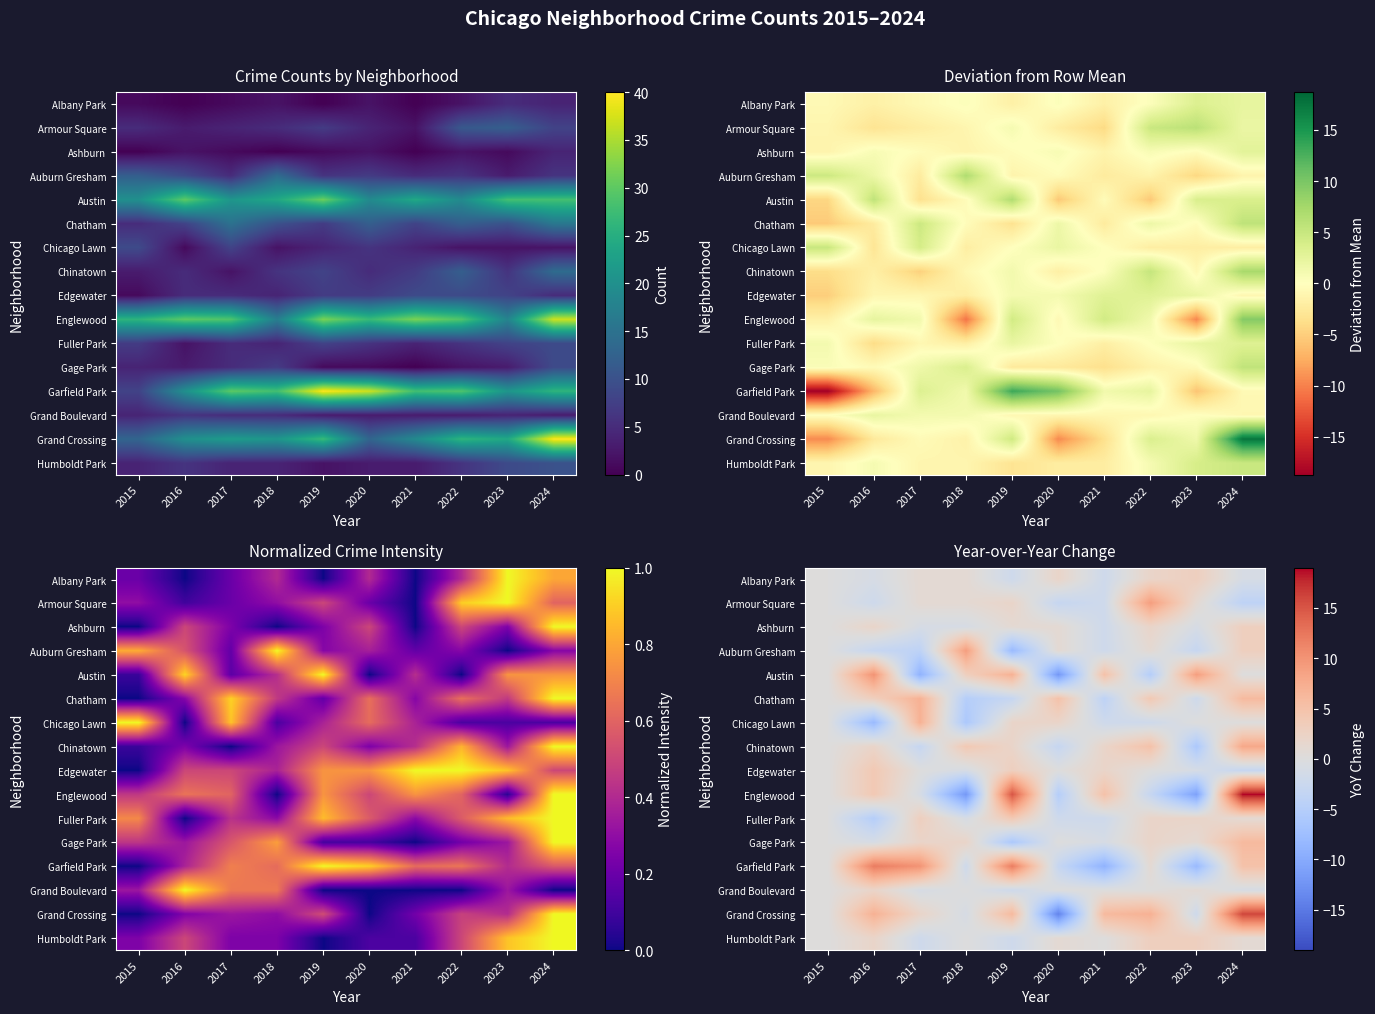

Which series changed the most between 2016 and 2019?

Englewood